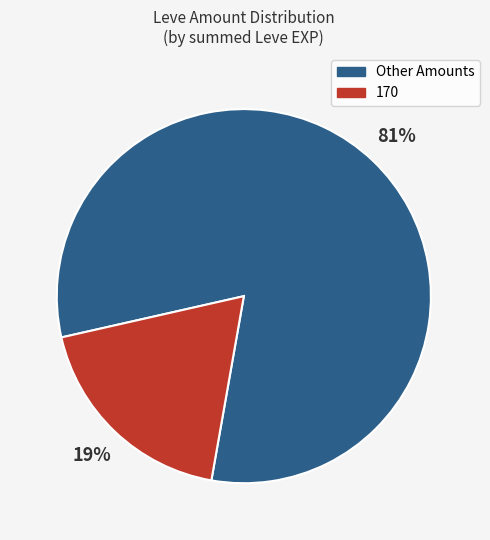

Is there a majority slice in this chart?

Yes